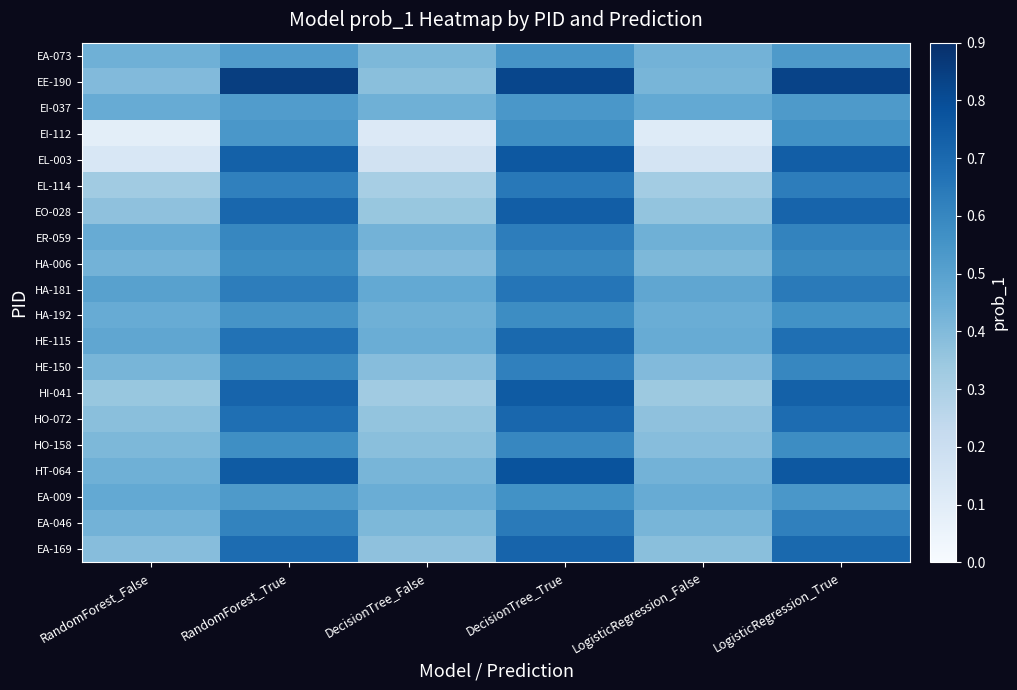

Rank the series by their maximum value, from lowest to highest.

EI-037, EA-073, EA-009, EI-112, HA-192, HA-006, HO-158, HE-150, ER-059, EA-046, EL-114, HA-181, HE-115, HO-072, EA-169, EO-028, HI-041, EL-003, HT-064, EE-190